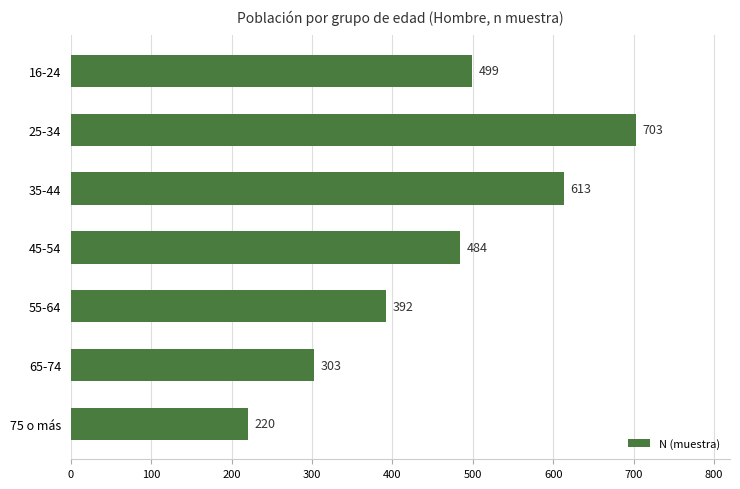

What is the smallest value displayed?

220